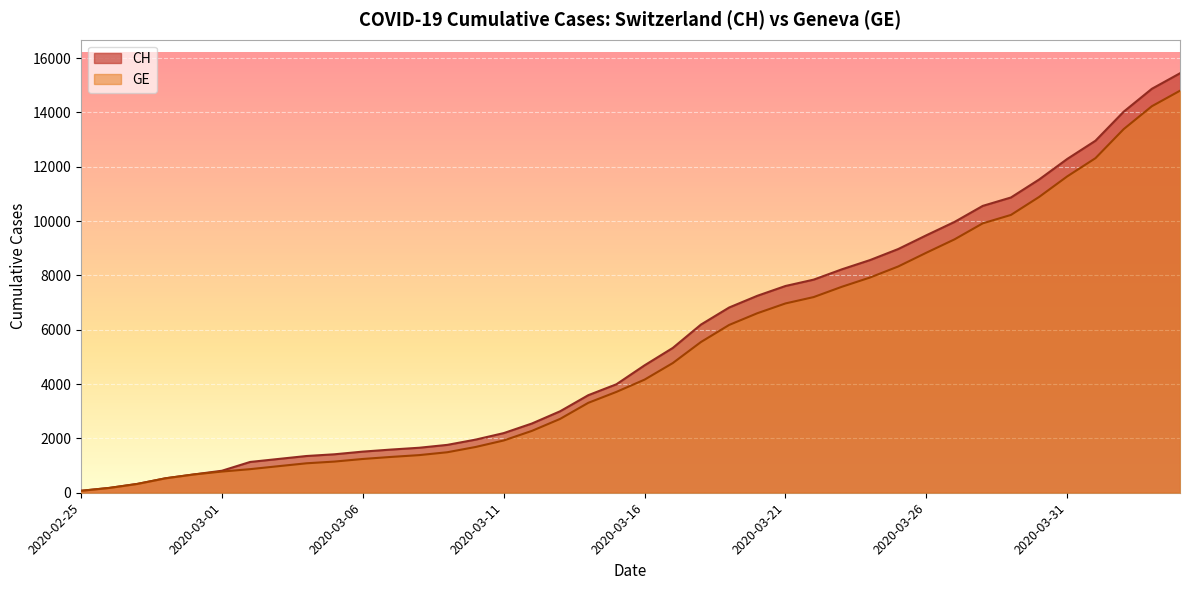

True or false: GE and CH intersect in this chart.

False